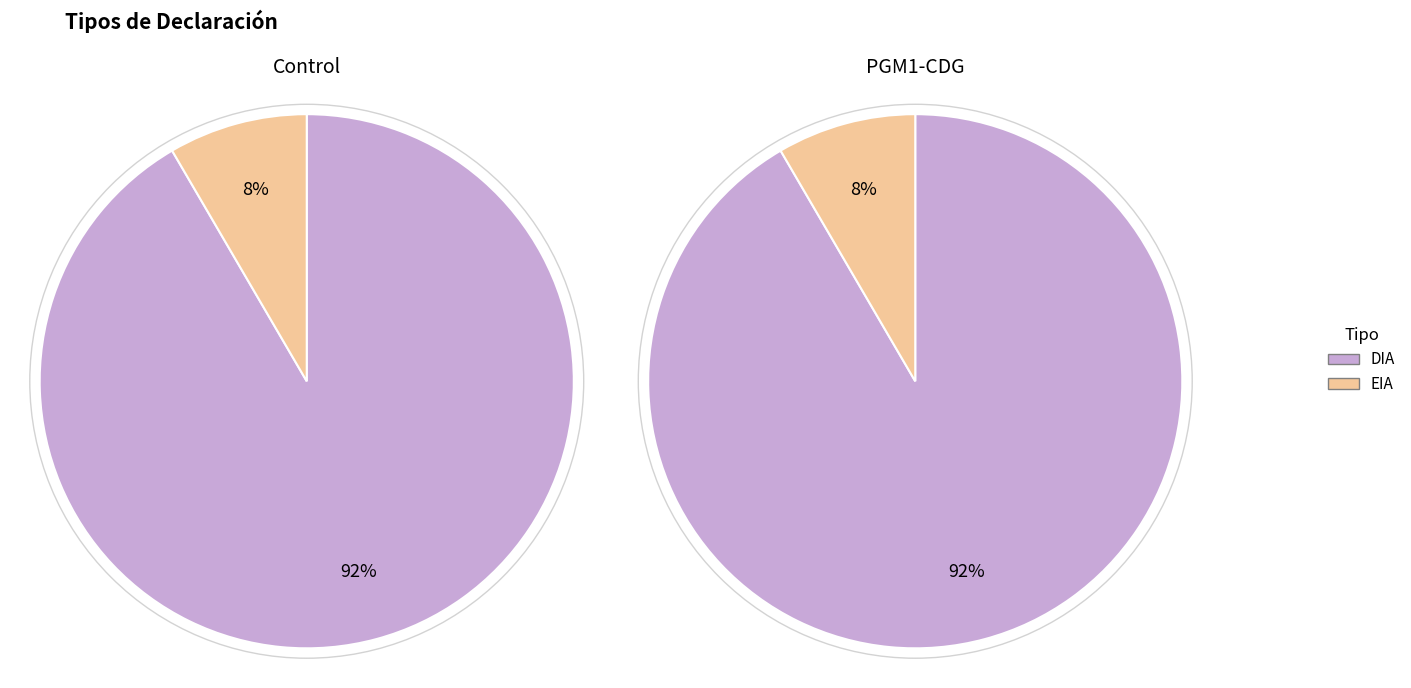

True or false: EIA accounts for 8% of the total.

True